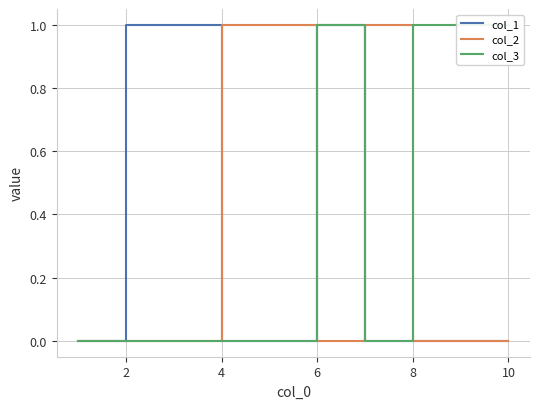

Is the value of col_2 at 6 greater than the value of col_1 at 6?

No